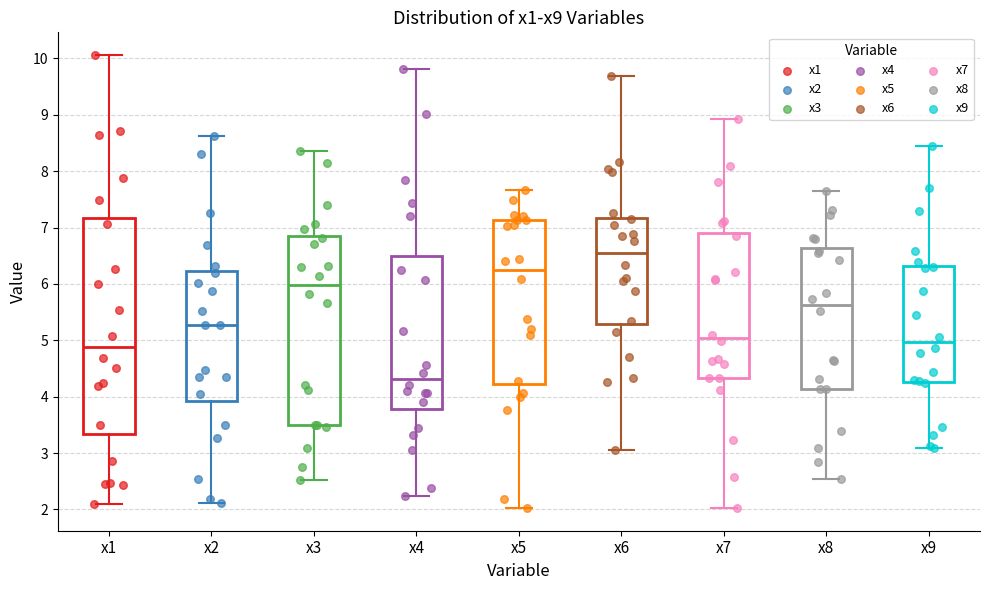

Reading left to right, read every box against the y-axis: the position of its median line, the range the box covers, and the ends of its whiskers. The values are not printed on the chart, so give them approximately, as read against the axis.

x1: median 4.9, box 3.3 to 7.2, whiskers 2.1 to 10.1
x2: median 5.3, box 3.9 to 6.2, whiskers 2.1 to 8.6
x3: median 6.0, box 3.5 to 6.9, whiskers 2.5 to 8.3
x4: median 4.3, box 3.8 to 6.5, whiskers 2.2 to 9.8
x5: median 6.2, box 4.2 to 7.1, whiskers 2.0 to 7.7
x6: median 6.5, box 5.3 to 7.2, whiskers 3.1 to 9.7
x7: median 5.0, box 4.3 to 6.9, whiskers 2.0 to 8.9
x8: median 5.6, box 4.1 to 6.6, whiskers 2.5 to 7.6
x9: median 5.0, box 4.3 to 6.3, whiskers 3.1 to 8.5